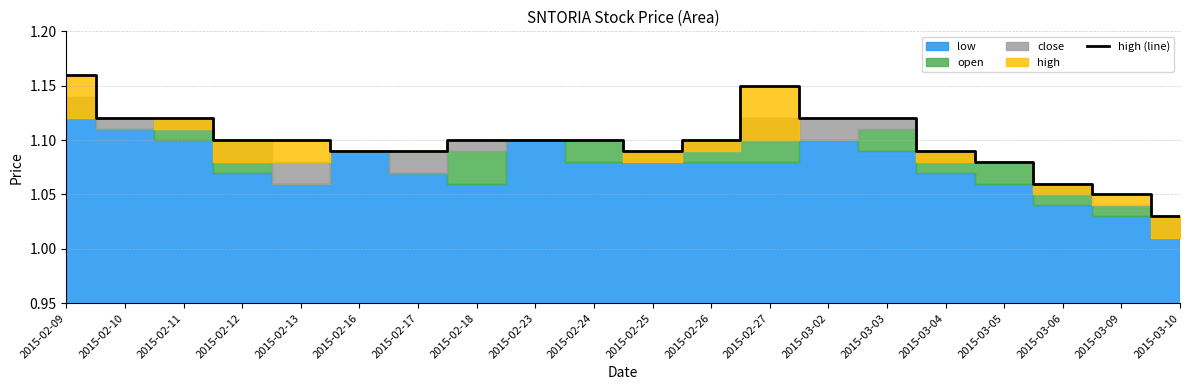

Rank the categories by value from lowest to highest.

2015-03-10, 2015-03-09, 2015-03-06, 2015-03-05, 2015-02-16, 2015-02-17, 2015-02-25, 2015-03-04, 2015-02-12, 2015-02-13, 2015-02-18, 2015-02-23, 2015-02-24, 2015-02-26, 2015-02-10, 2015-02-11, 2015-03-02, 2015-03-03, 2015-02-27, 2015-02-09